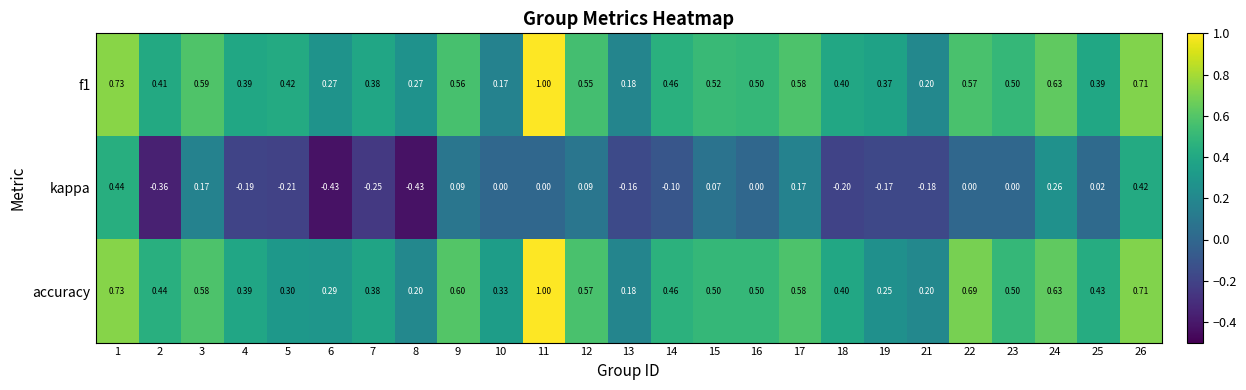

Which series has the widest spread of values?

kappa